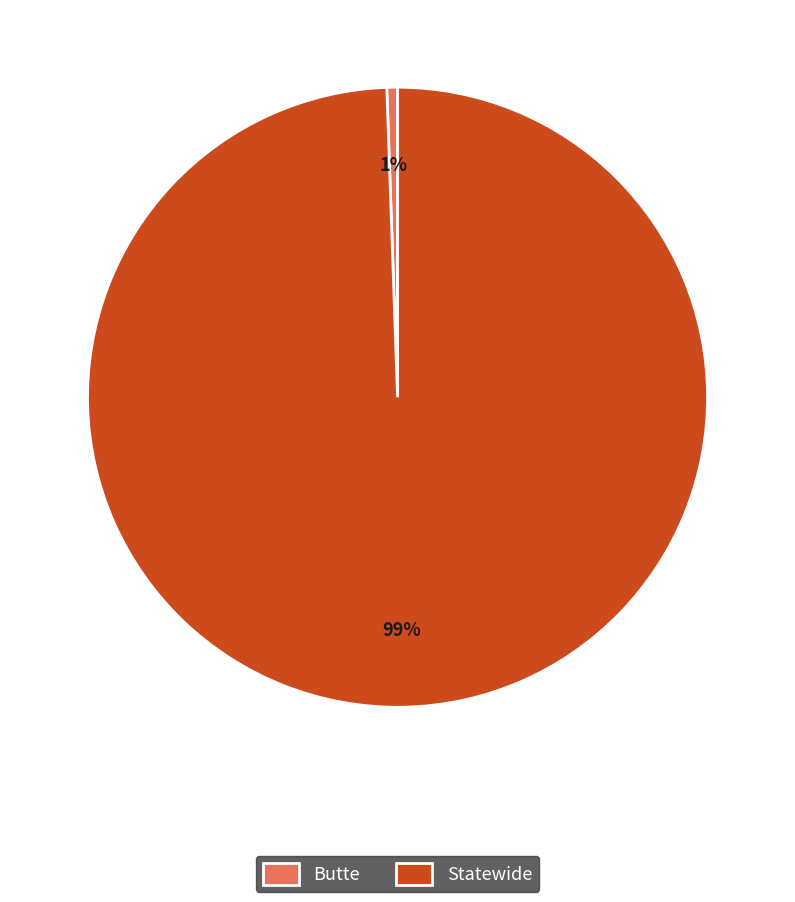

Rank the categories by value from lowest to highest.

Butte, Statewide